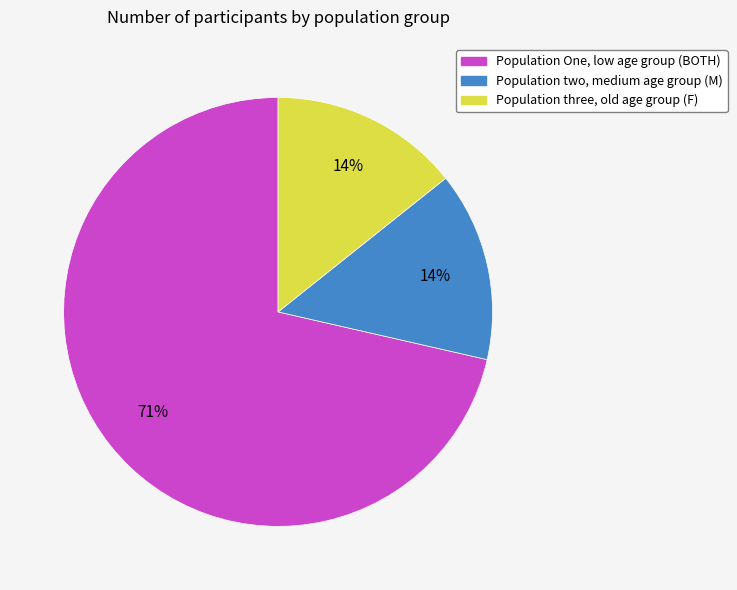

Is there a majority slice in this chart?

Yes